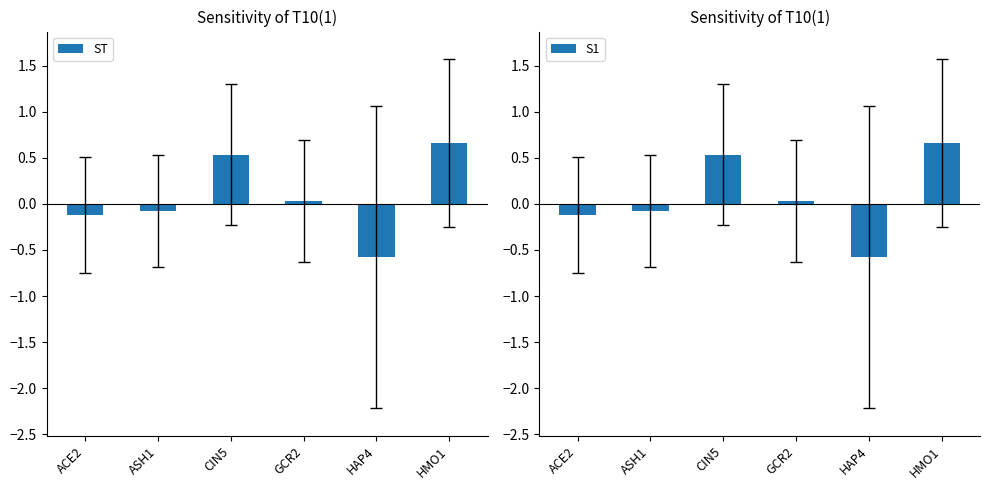

The value of ST at GCR2 is 0.0. True or false?

True